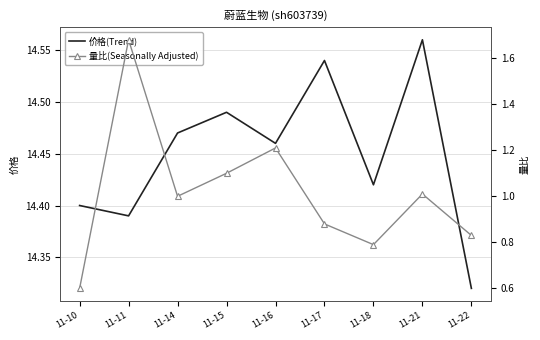

Is the value of 量比(Seasonally Adjusted) at 11-22 greater than the value of 价格(Trend) at 11-18?

No